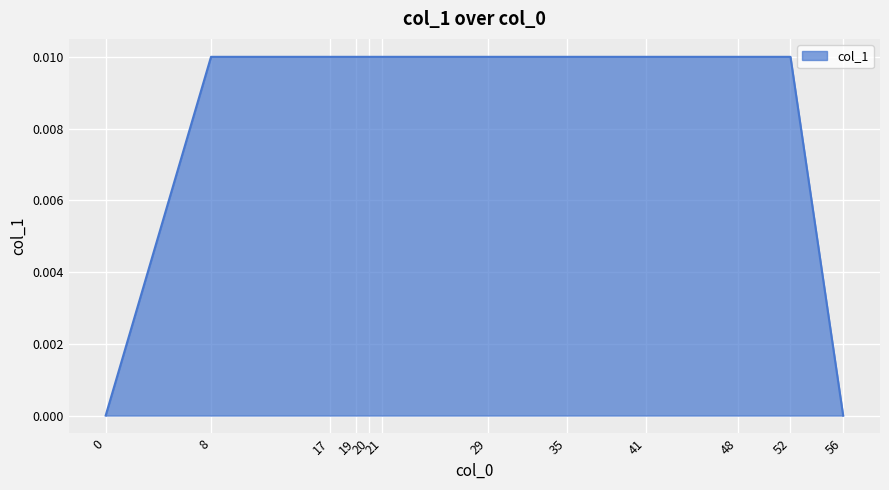

How many distinct data groups are displayed?

1